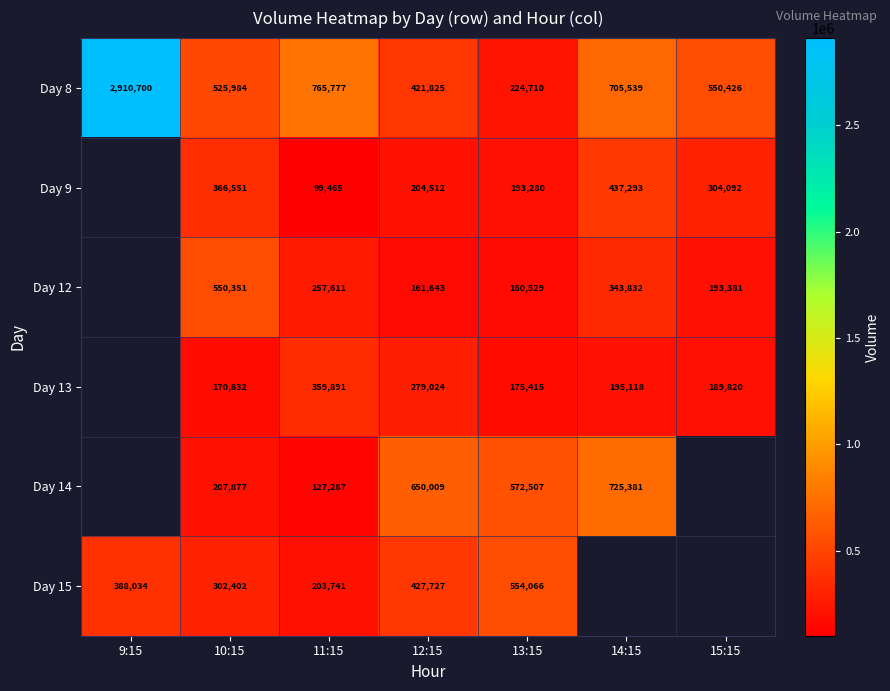

What is the total value across all series at 12:15?

2144740